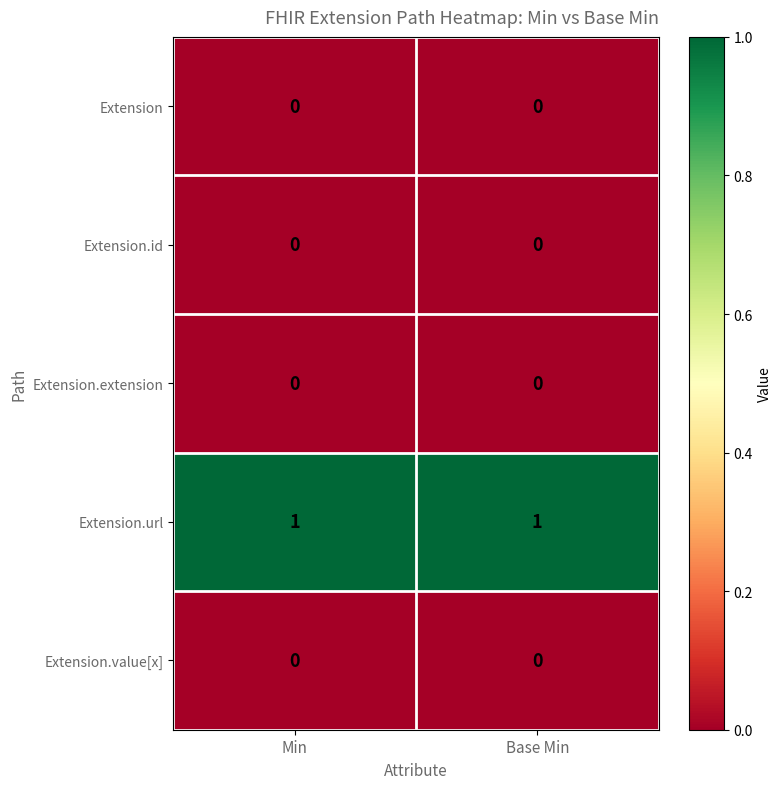

The Extension.url series shows 2 at Base Min. True or false?

False